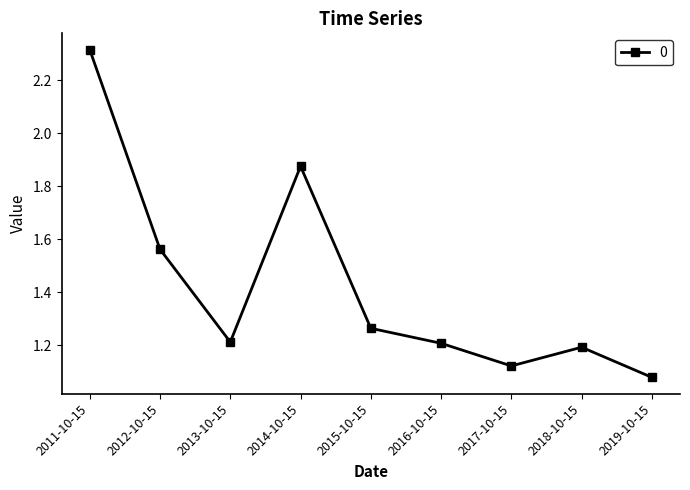

What is the approximate value at 2016-10-15?

1.2